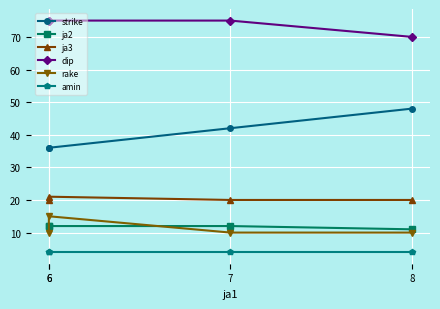

What is the difference between the maximum and minimum values in the ja2 series?

1